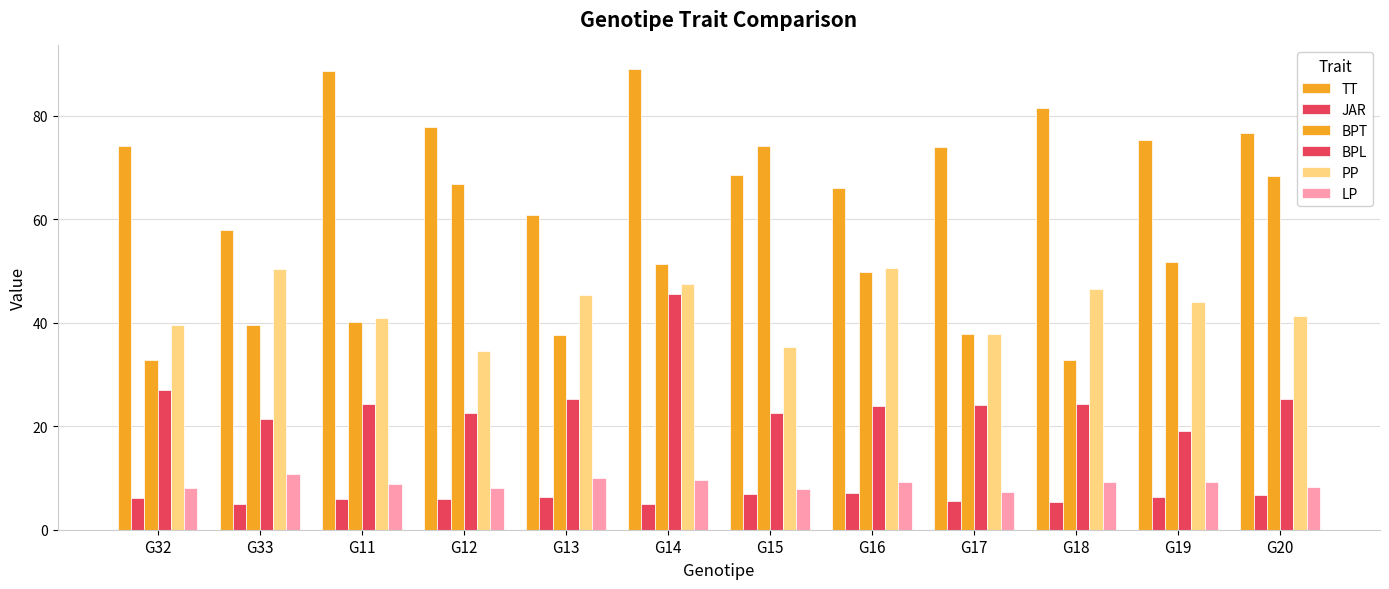

True or false: JAR has a value of 5.5 at G17.

True